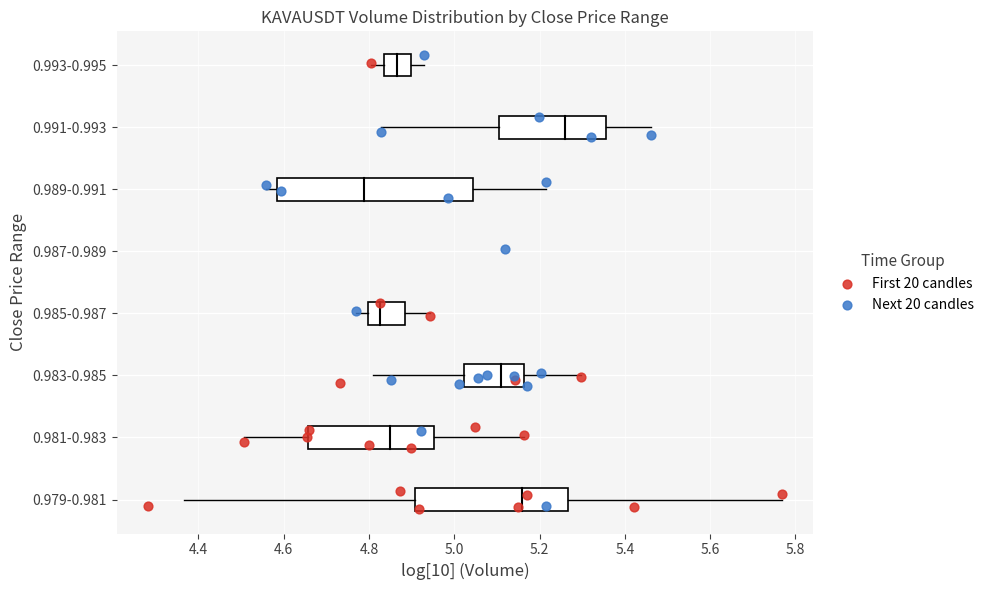

What are all the series names shown in the legend?

First 20 candles, Next 20 candles